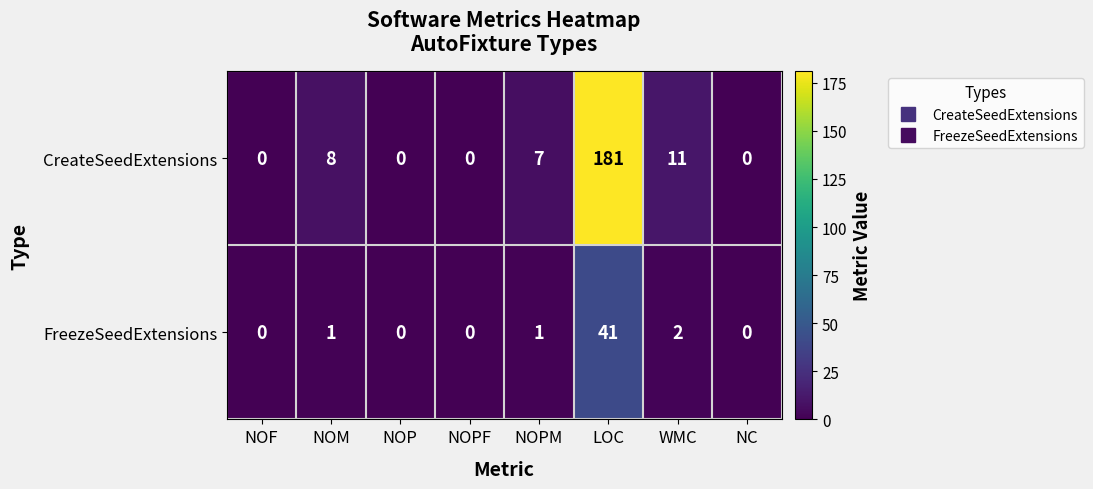

What is the difference between the maximum and minimum values in the CreateSeedExtensions series?

181